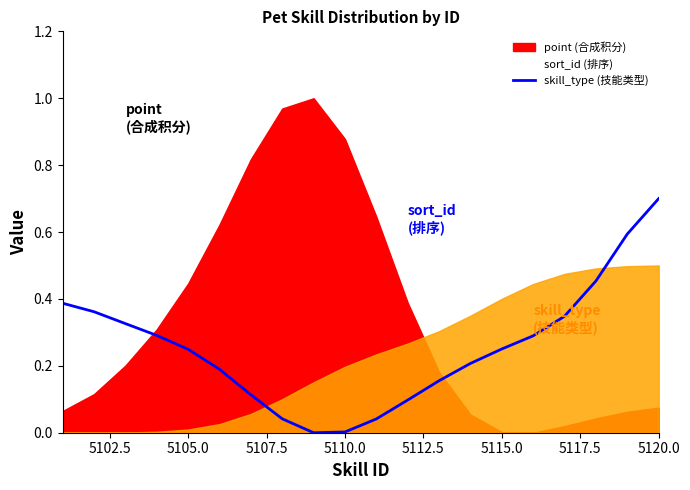

How many points are lower than both their immediate neighbors (excluding endpoints)?

1